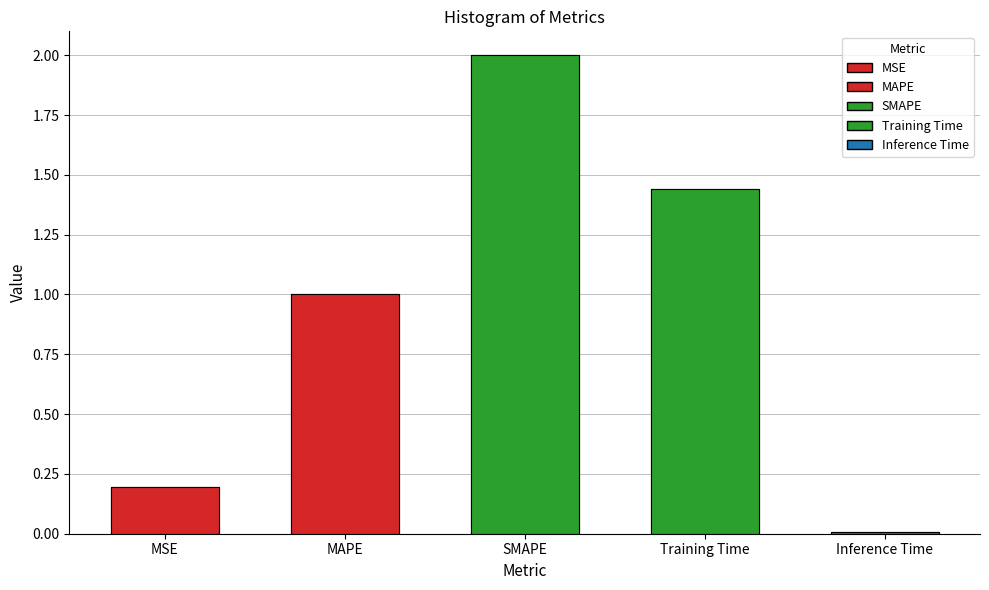

Does the chart contain stacked bars?

No